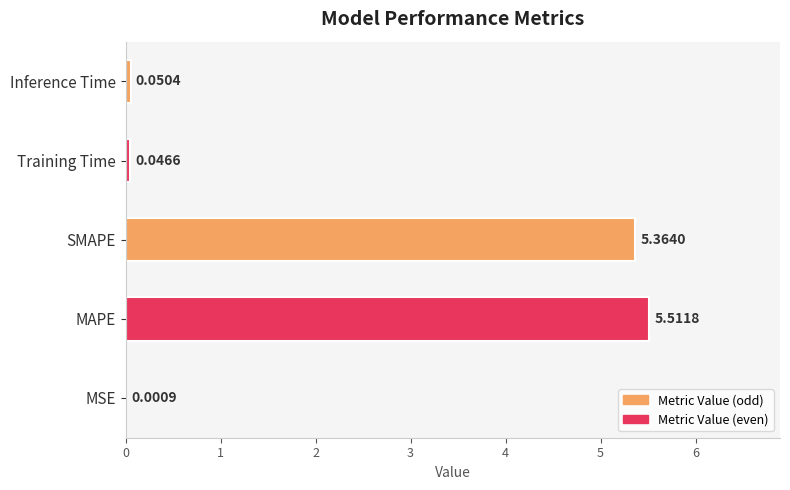

What is the greatest value displayed?

5.5